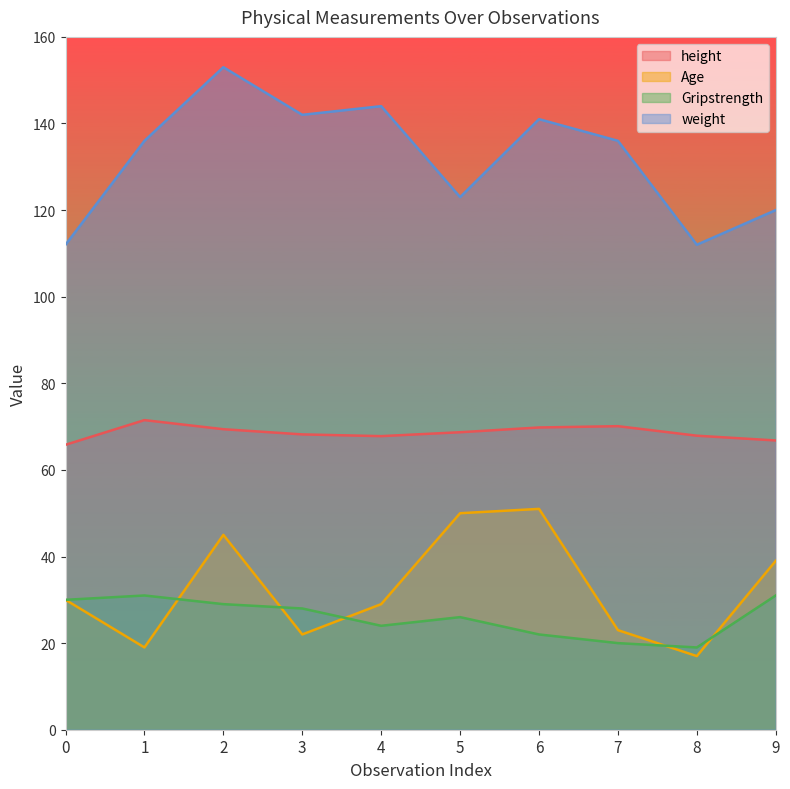

At which category is the sum across all series the highest?

2